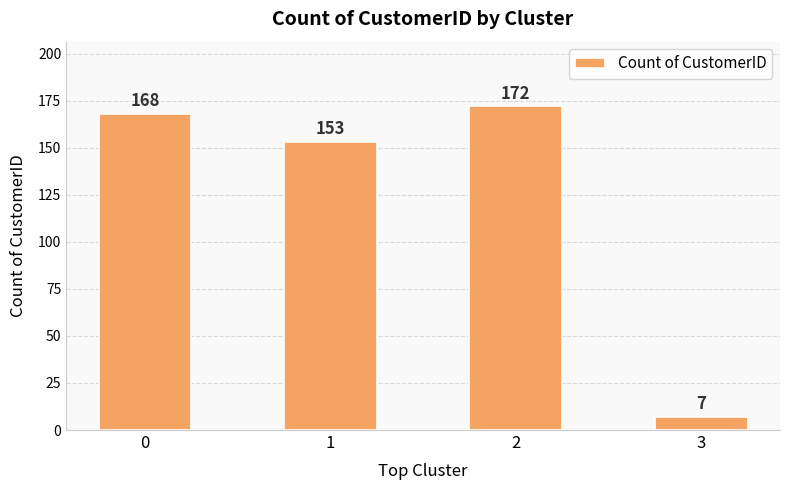

What is the ratio of the value at 1 to the value at 3?

21.9